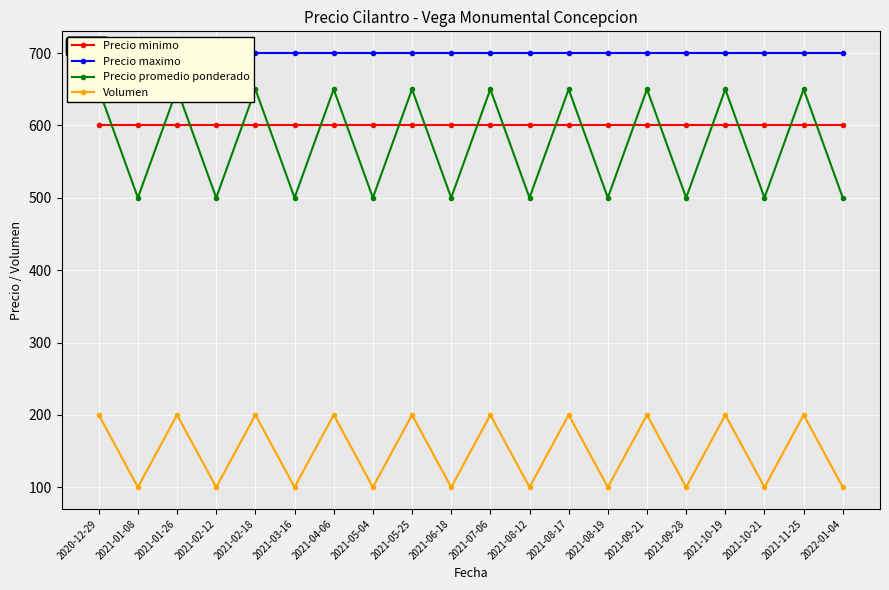

True or false: Precio maximo has more than 1 interior local peaks.

False